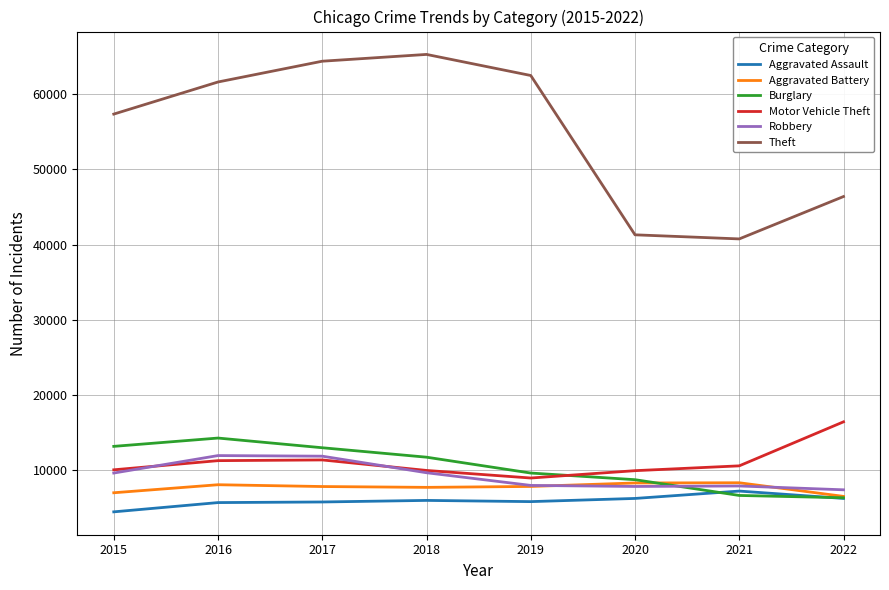

List the series in order of their peak value, lowest first.

Aggravated Assault, Aggravated Battery, Robbery, Burglary, Motor Vehicle Theft, Theft